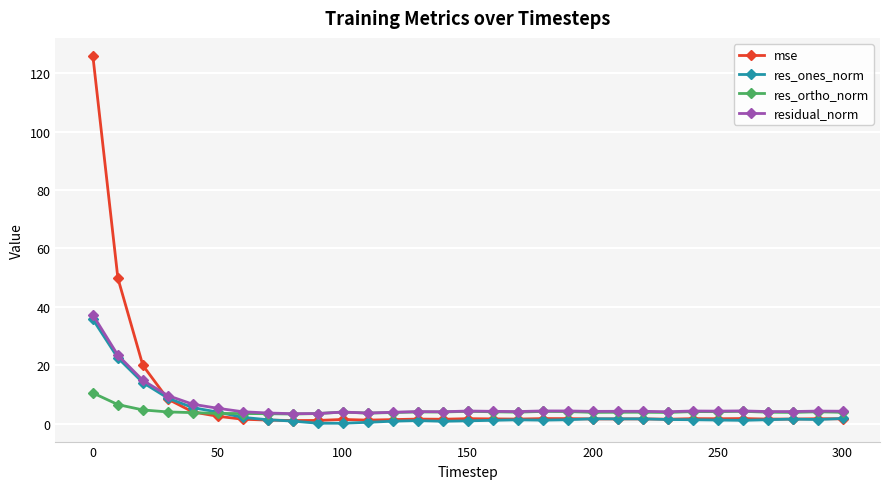

How many series are shown in this chart?

4